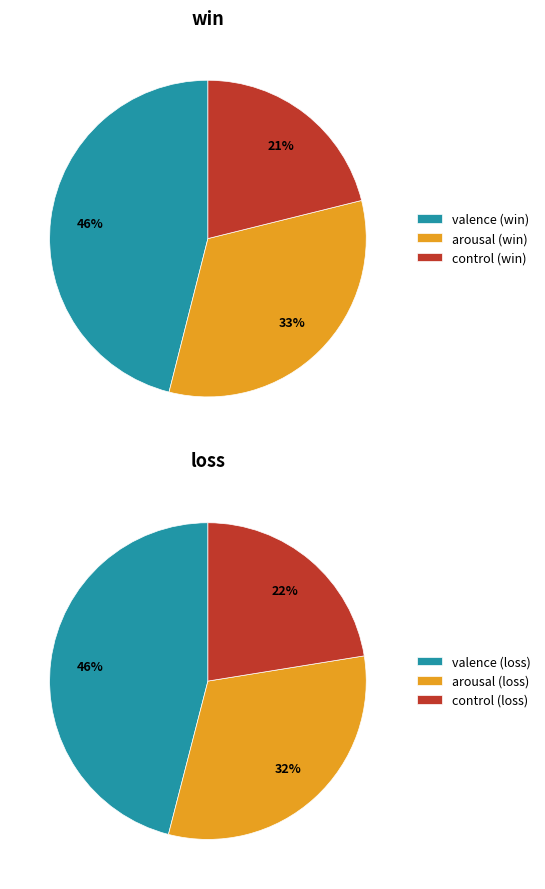

Which series changed the most between 1 and 2?

win